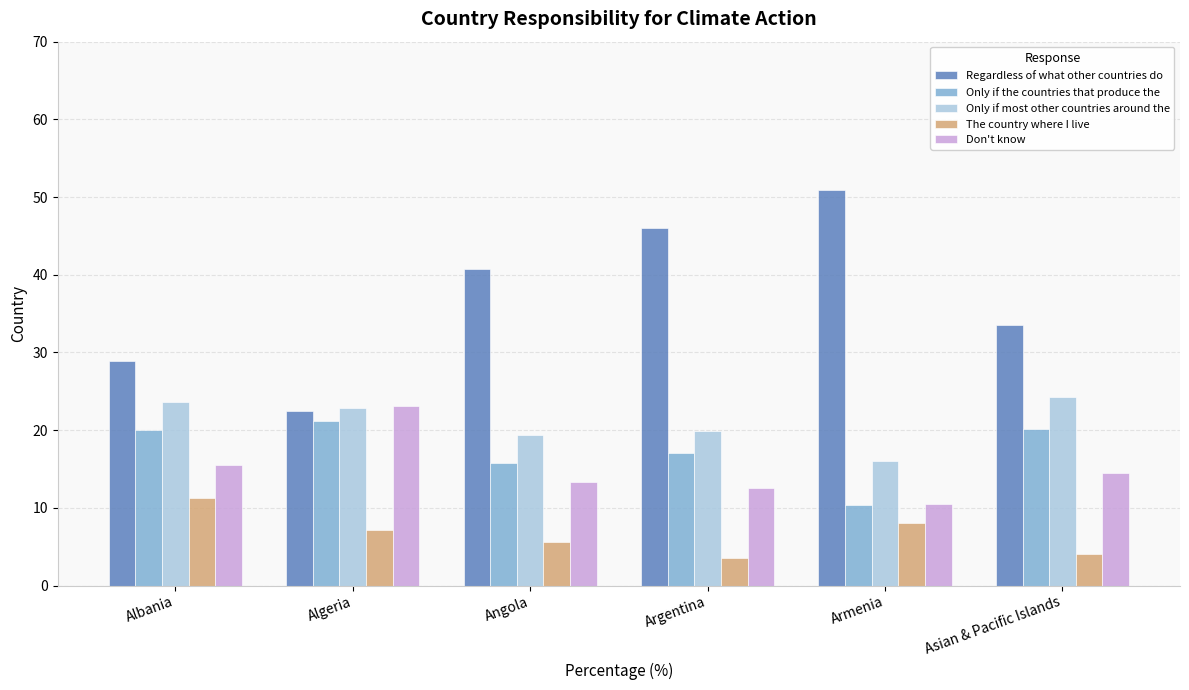

What is the approximate value of Don't know at Asian & Pacific Islands?

14.5